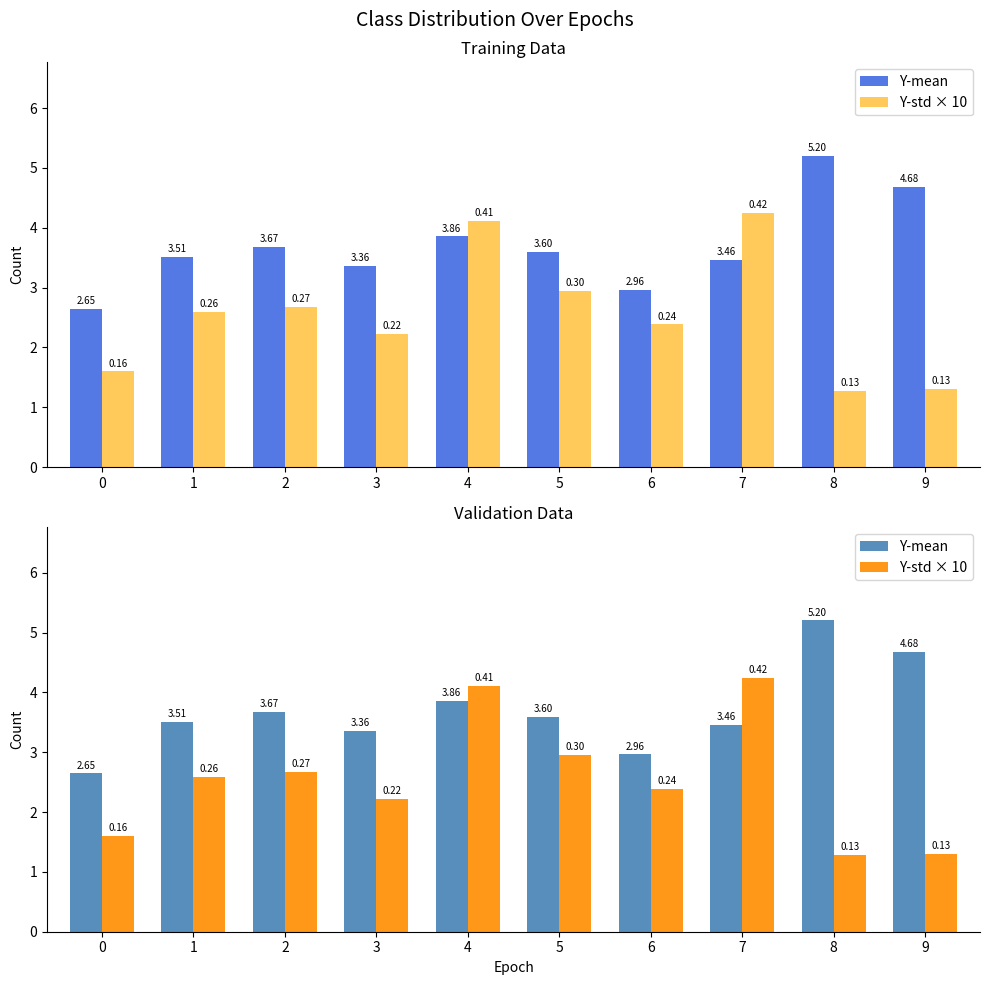

What is the sum of the Y-std × 10 values at 0 and 4?

5.7